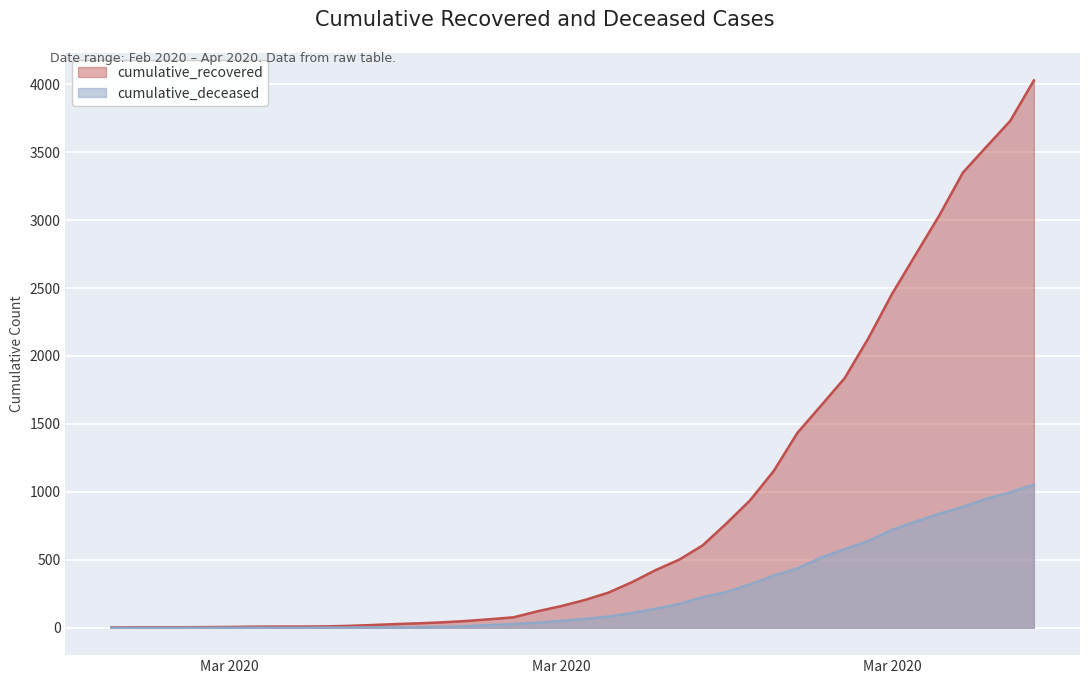

At which category does the chart reach its peak across all series?

2020-04-06